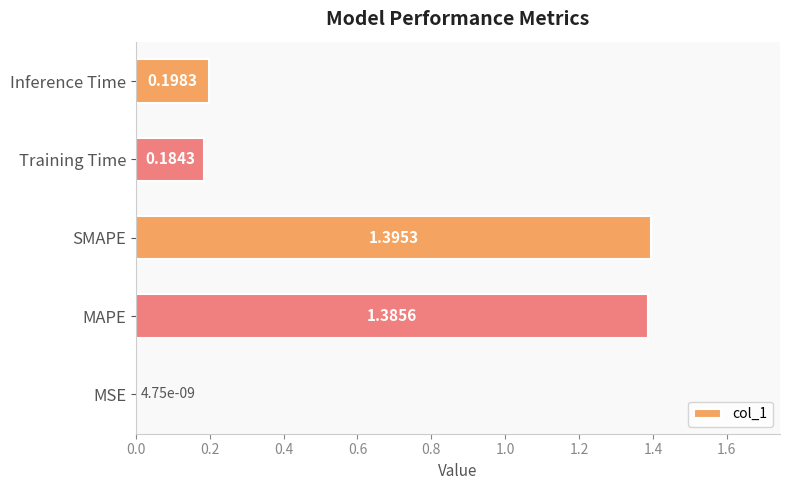

Which category has the highest value across all series?

SMAPE